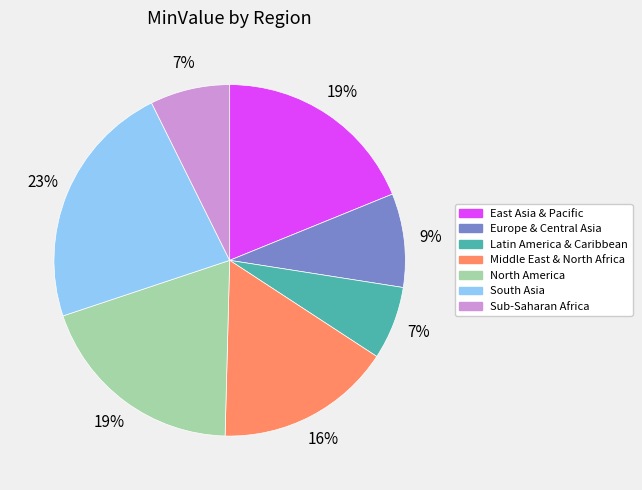

Is it true that East Asia & Pacific is 10% of the pie?

False